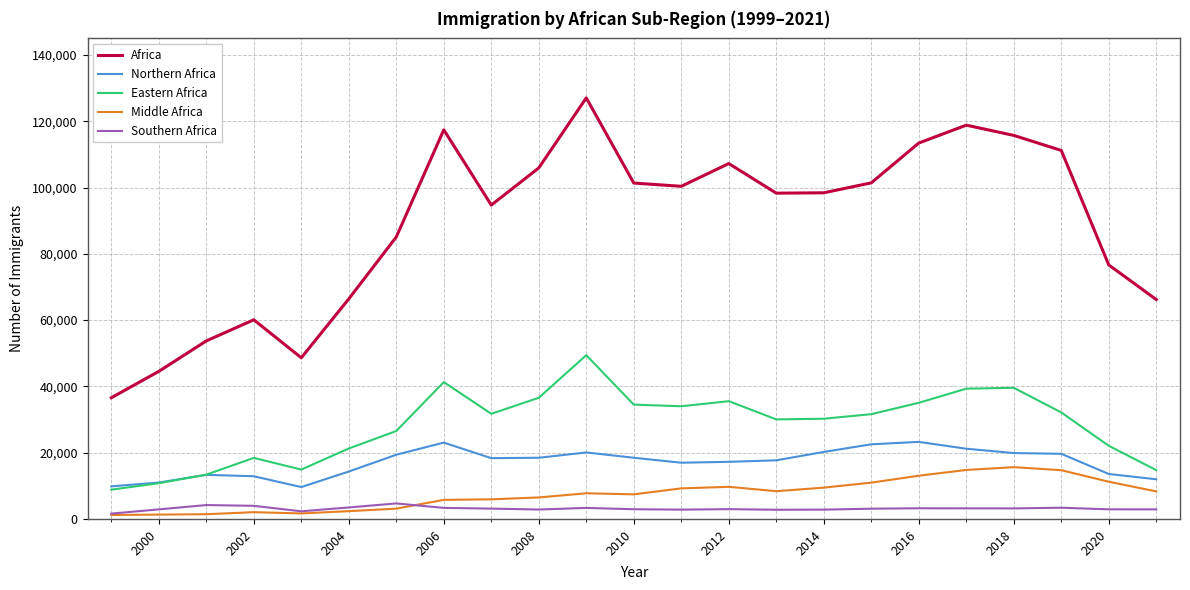

Does the chart display data point markers on the line(s)?

No